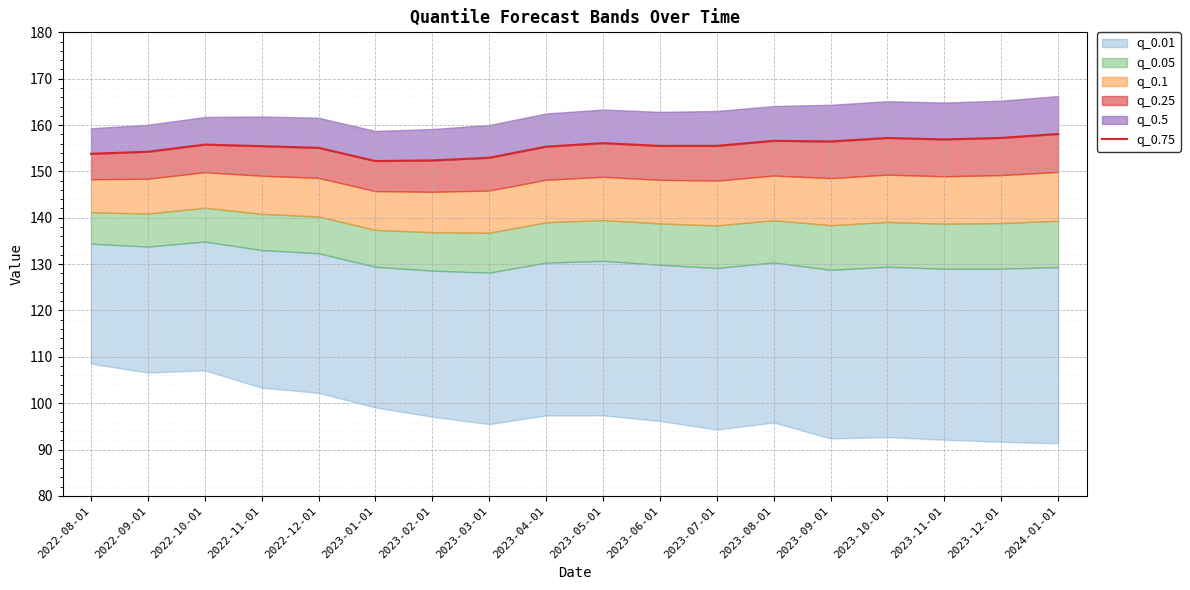

What is the ratio of the value at 2023-05-01 to the value at 2023-09-01?

1.0